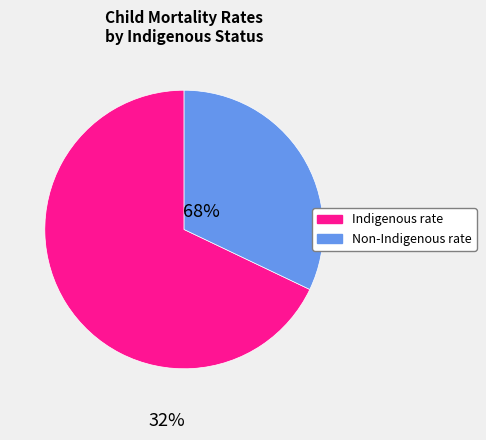

Does any single category account for the majority?

Yes